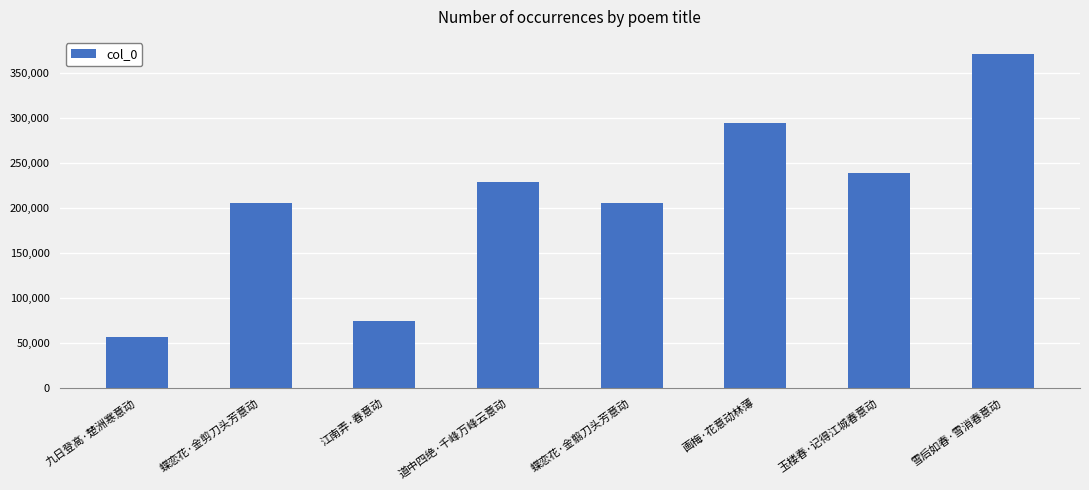

What is the ratio of the value at 蝶恋花·金剪刀头芳意动 to the value at 雪后如春·雪消春意动?

0.6